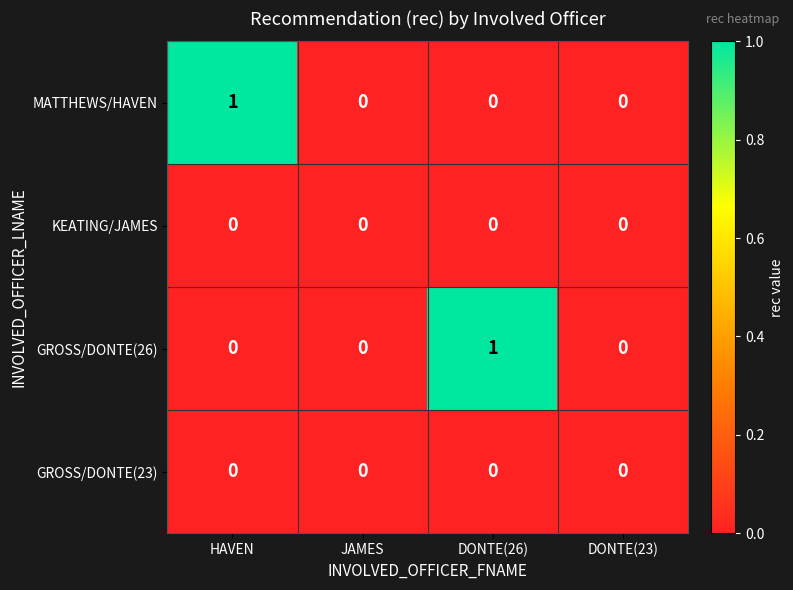

True or false: KEATING/JAMES has a value of 0 at DONTE(26).

True